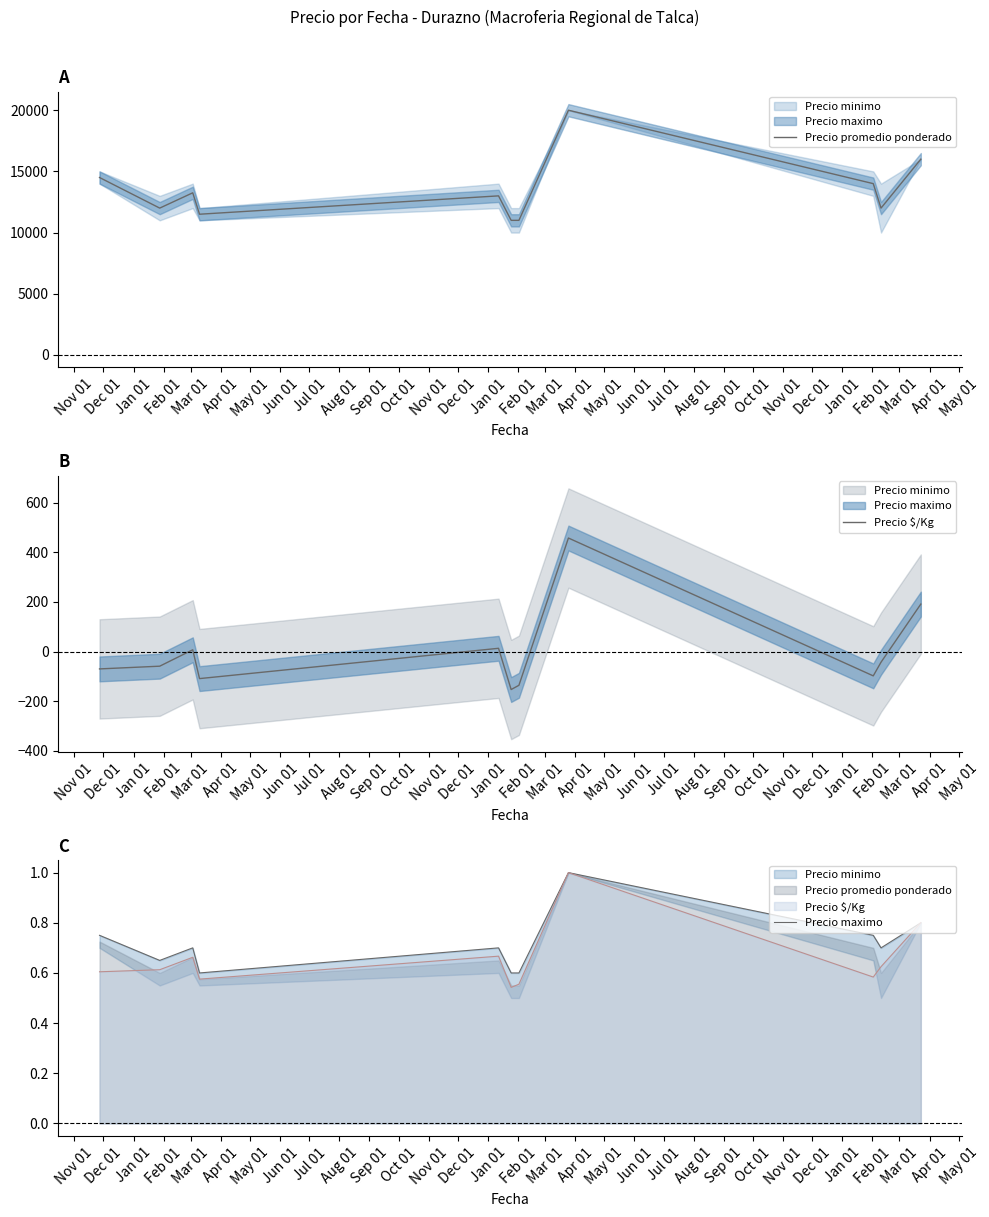

Which series changed the most between Jun 01 and Aug 01?

Precio promedio ponderado